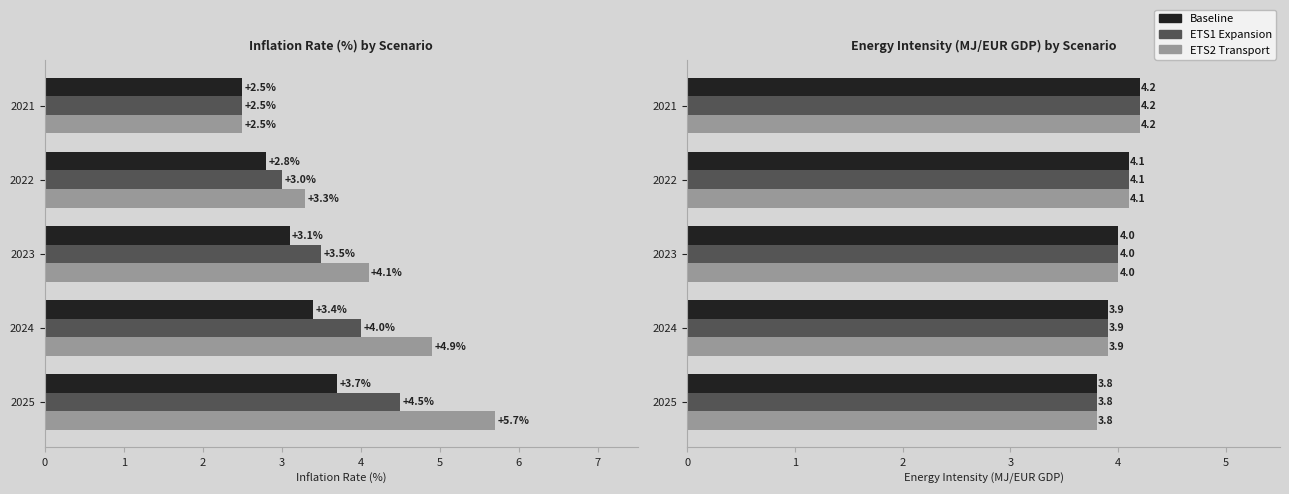

Is it true that Baseline equals 4.0 at 2023?

True